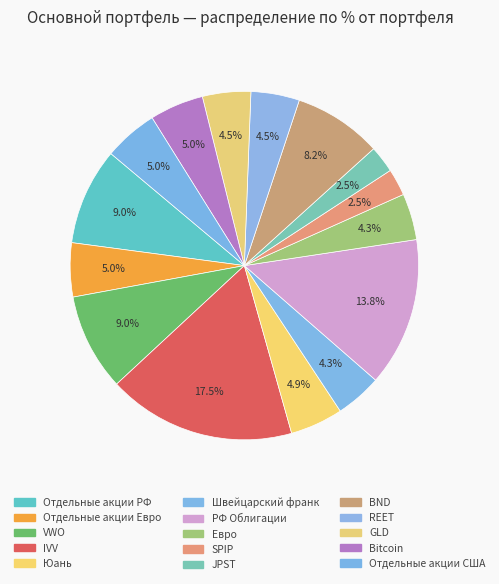

To the nearest percent, what portion does REET represent?

5%